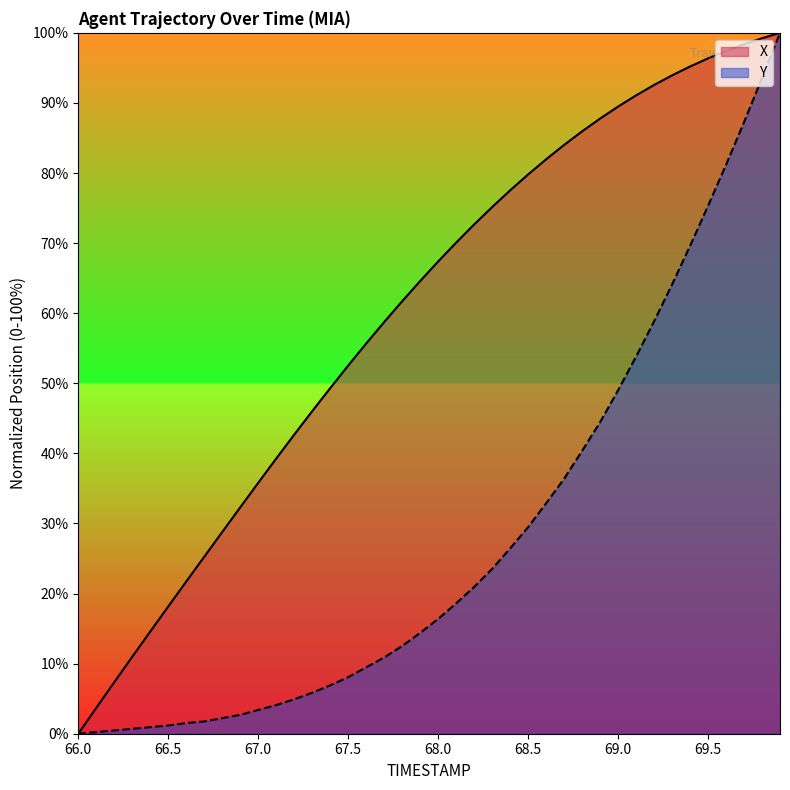

Which series has the widest spread of values?

X